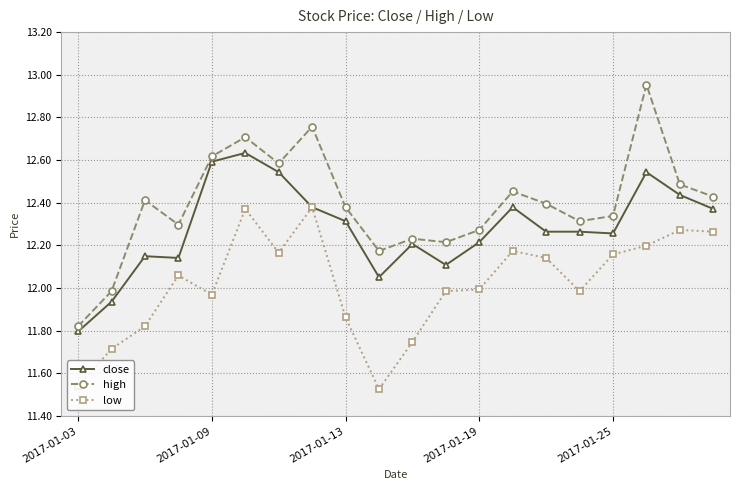

True or false: high has more than 2 points higher than both neighbors.

True